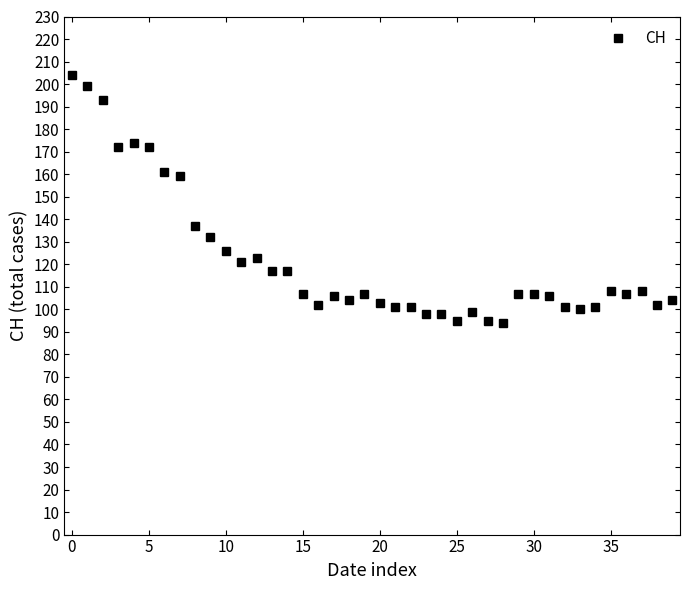

How many lines are shown in the chart?

1